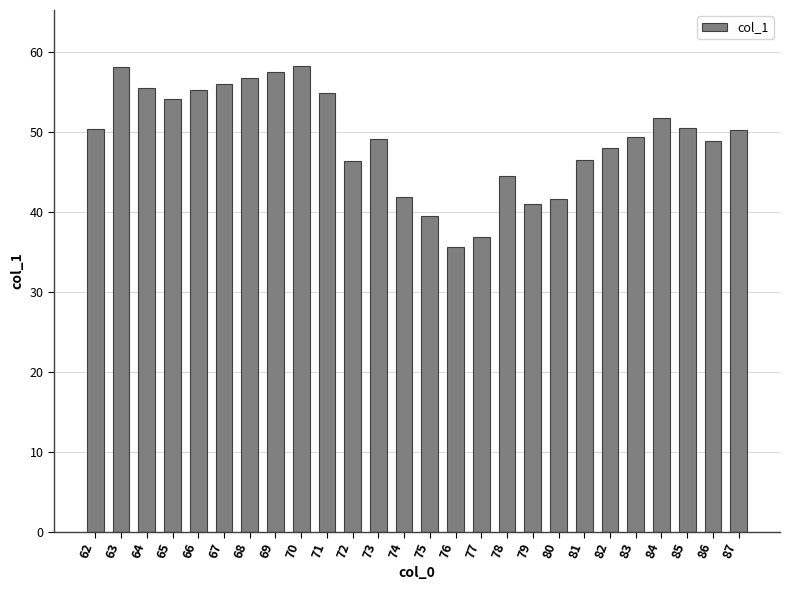

Does the chart contain stacked bars?

No